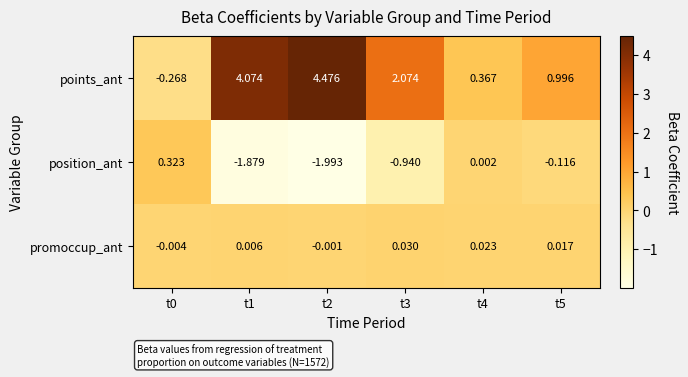

At t5, list the series in order from largest to smallest.

points_ant, promoccup_ant, position_ant